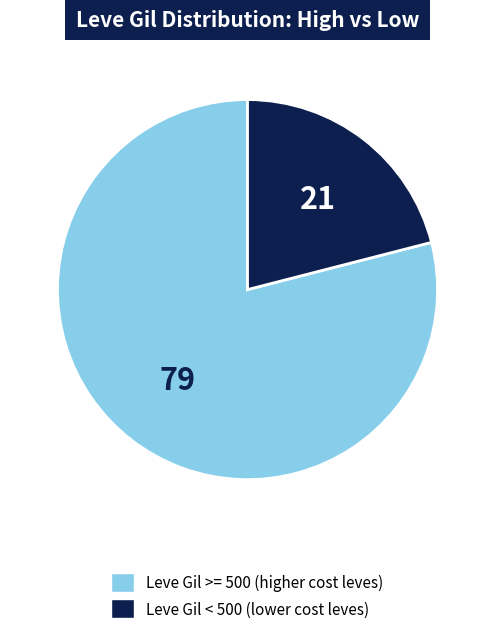

Is there any slice that represents more than half of the pie?

Yes